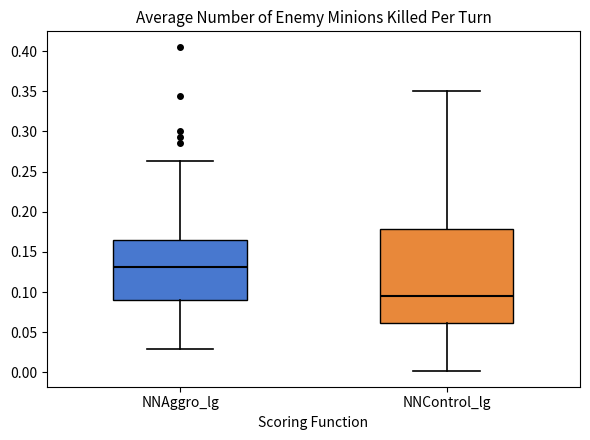

Where is the upper edge of the box for NNControl_lg on the y-axis? The values are not printed on the chart, so give them approximately, as read against the axis.

0.180